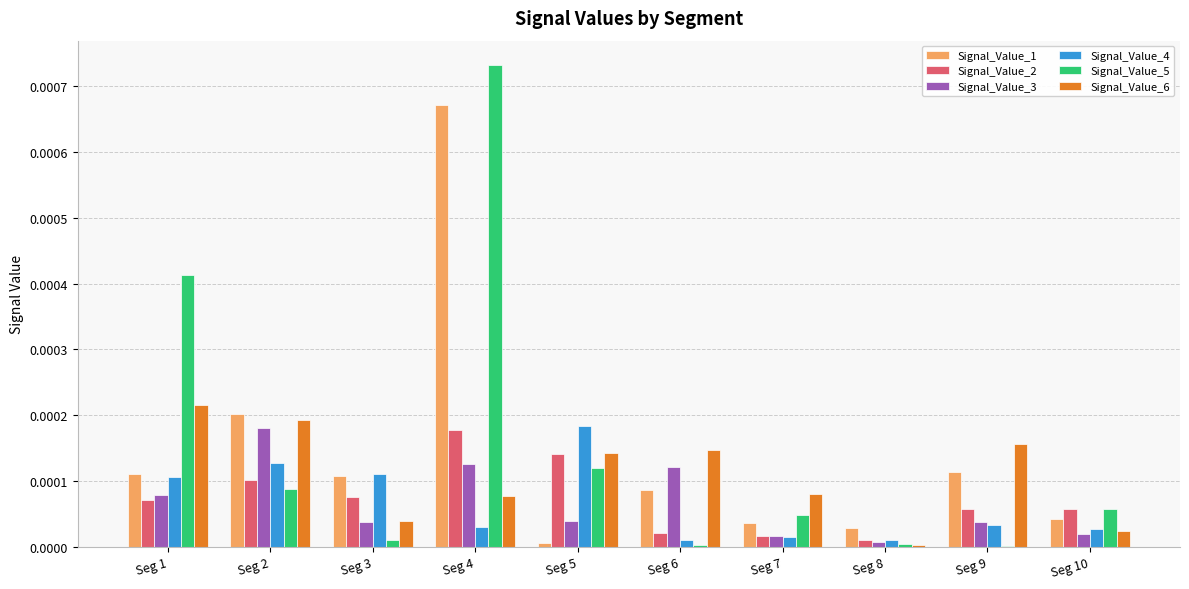

Which category has the highest value across all series?

Seg 4